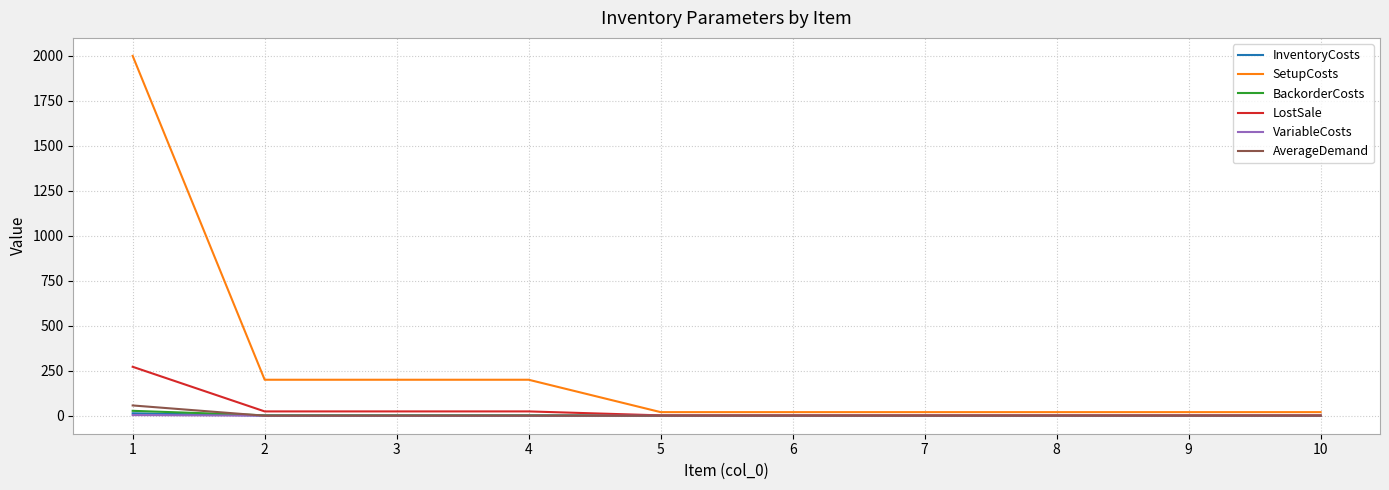

Which series has the largest total across all categories?

SetupCosts